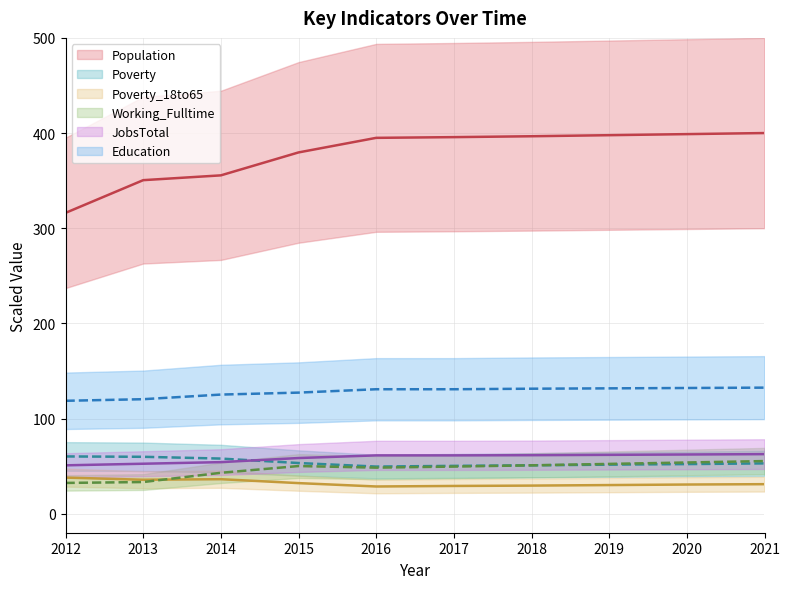

The Poverty series shows 53.2 at 2015. True or false?

True